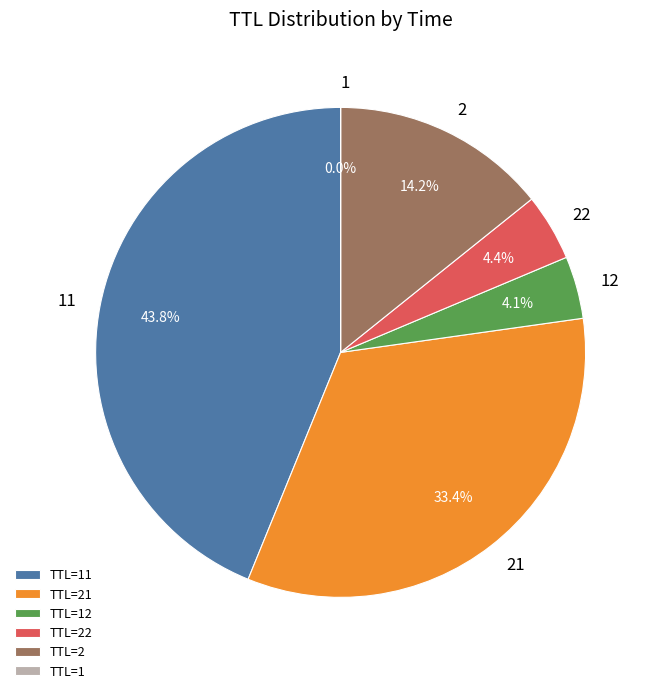

Does any single category account for the majority?

No